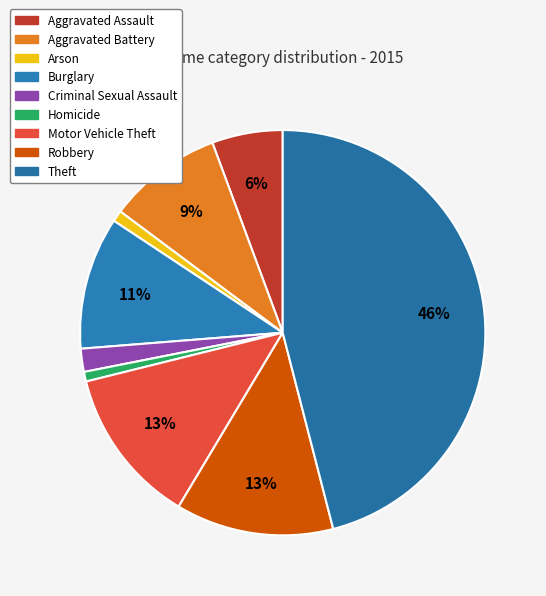

How many segments does this pie chart have?

9